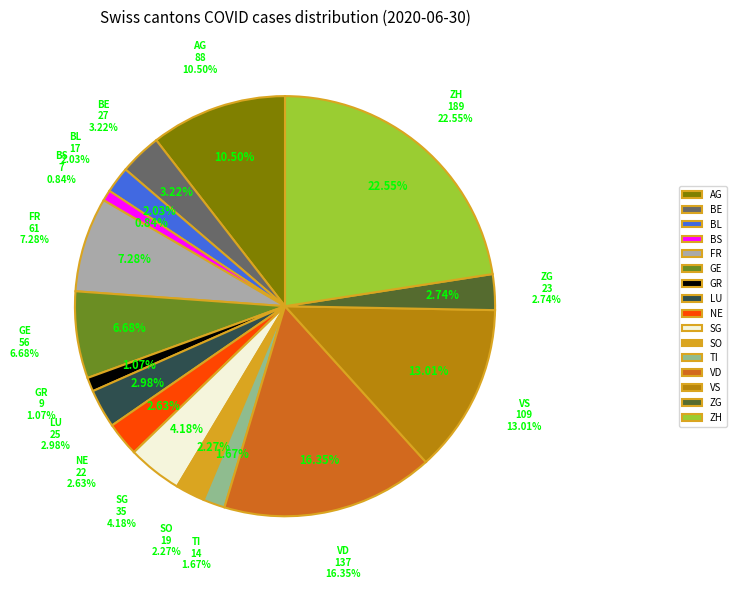

Is BE the majority of the pie?

No